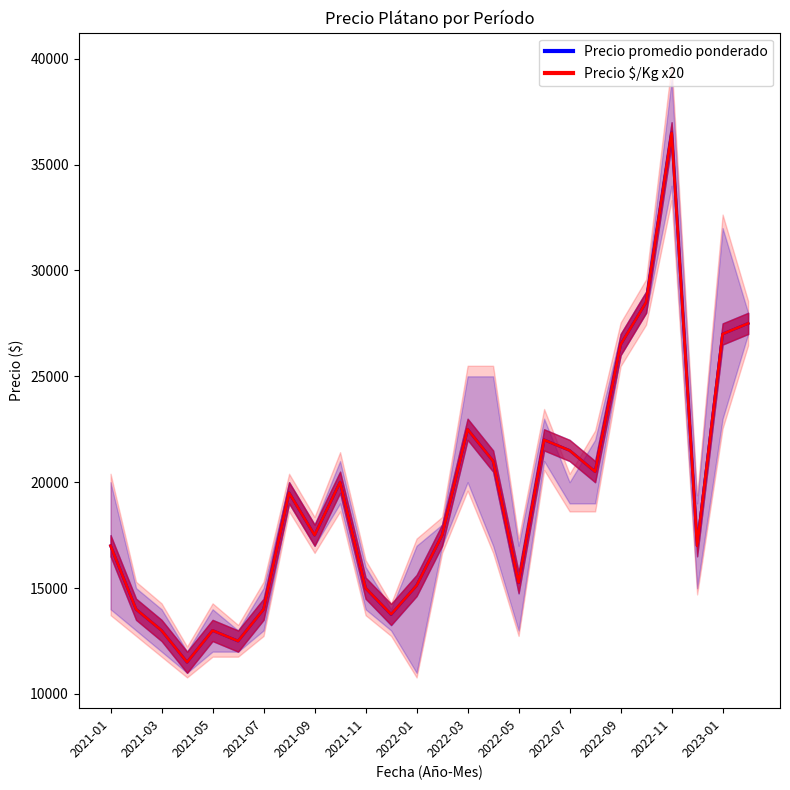

True or false: Precio máximo and Precio promedio ponderado cross at least once.

True